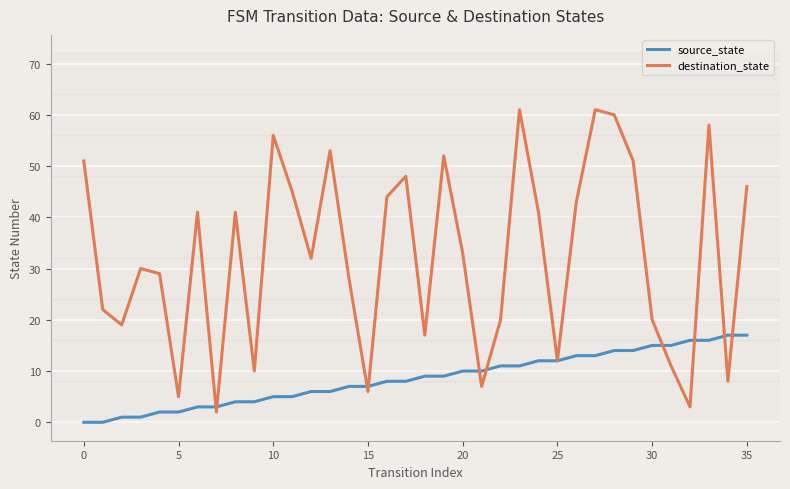

How many categories are shown in the chart?

36